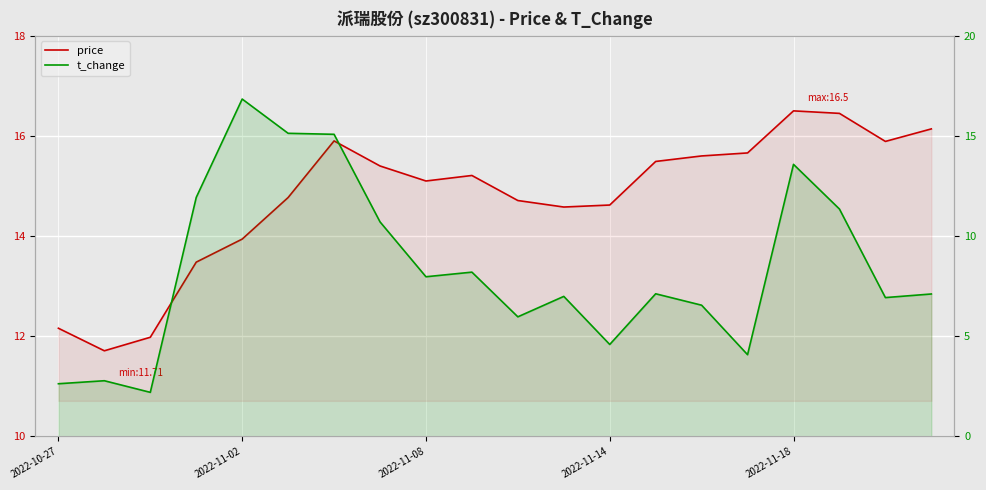

Rank the series at 6 from lowest to highest value.

t_change, price